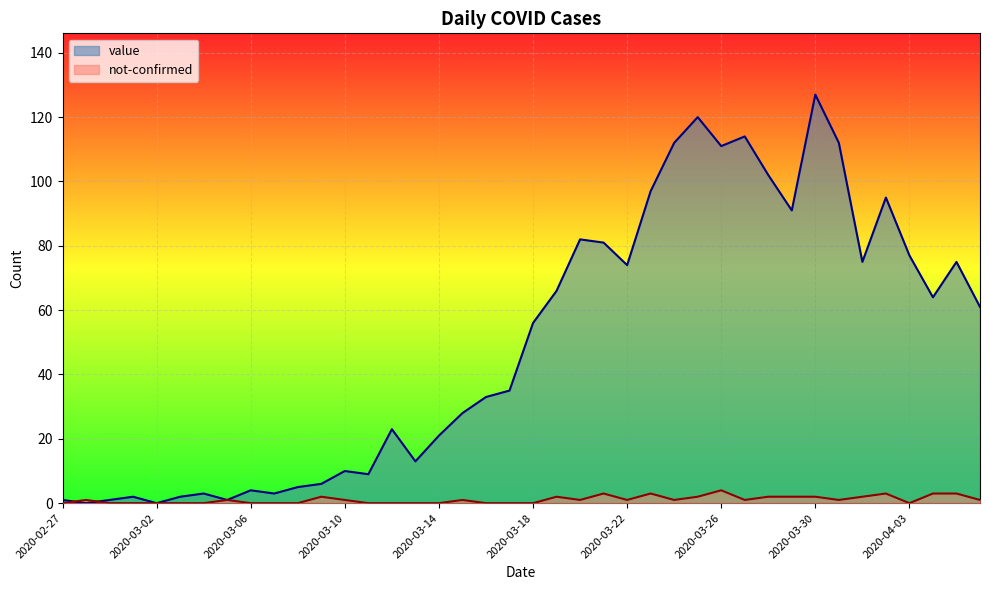

List the series in order of their peak value, highest first.

value, not-confirmed